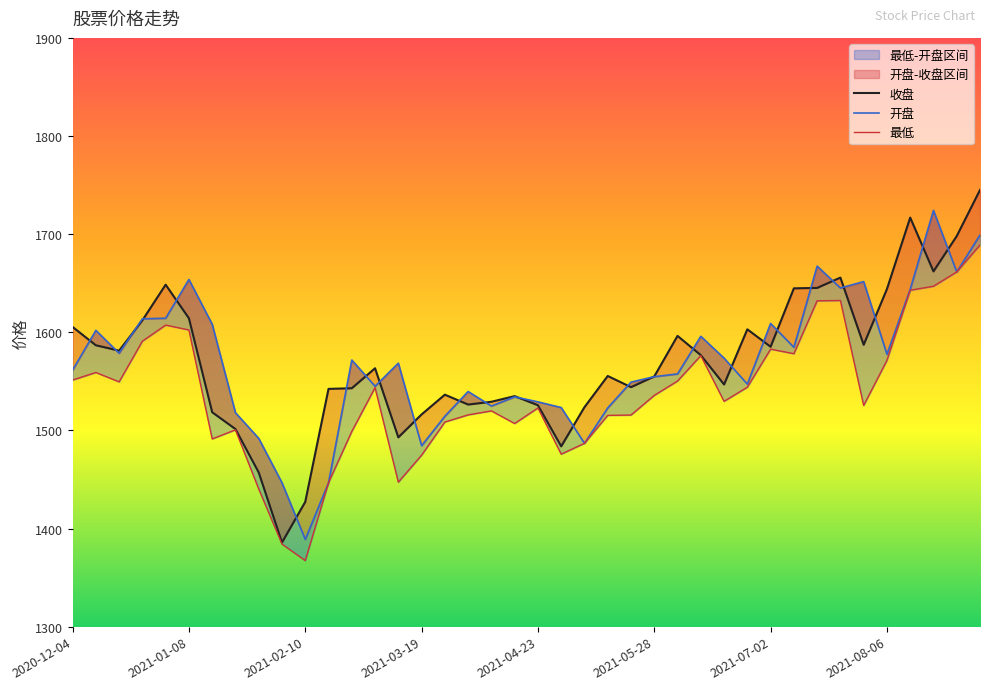

True or false: 最低 and 收盘 intersect in this chart.

False